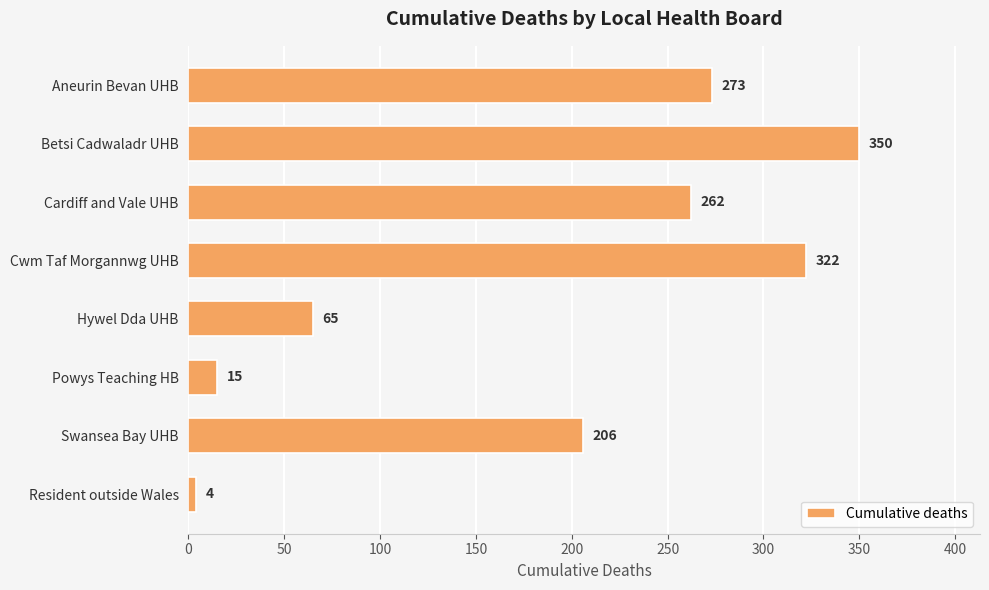

Reading bottom to top, list all the values displayed in this chart.

Resident outside Wales=4	Swansea Bay UHB=206	Powys Teaching HB=15	Hywel Dda UHB=65	Cwm Taf Morgannwg UHB=322	Cardiff and Vale UHB=262	Betsi Cadwaladr UHB=350	Aneurin Bevan UHB=273